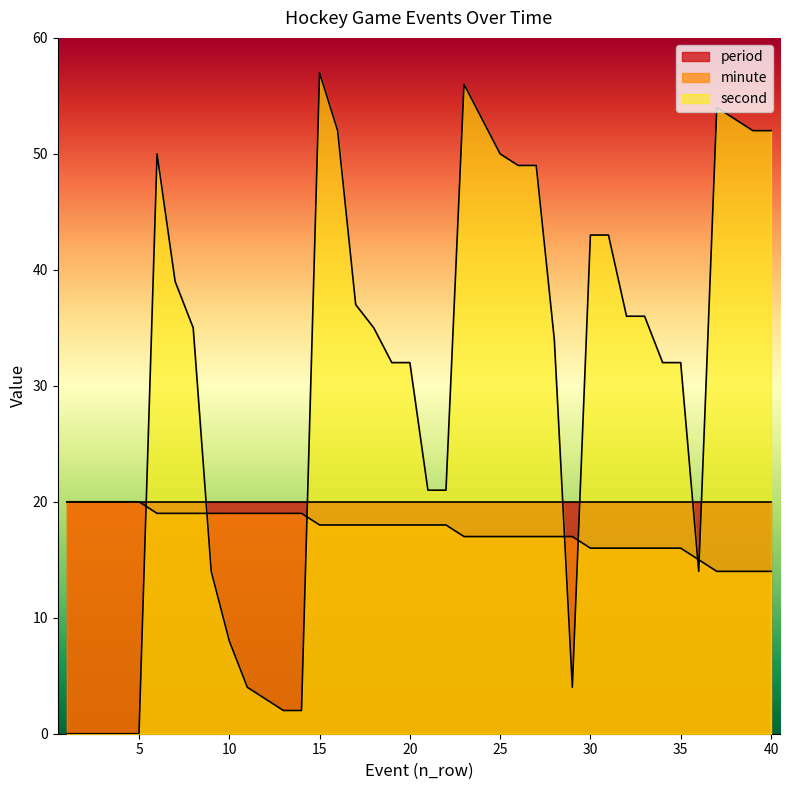

Rank the series by their average value, from lowest to highest.

minute, period, second